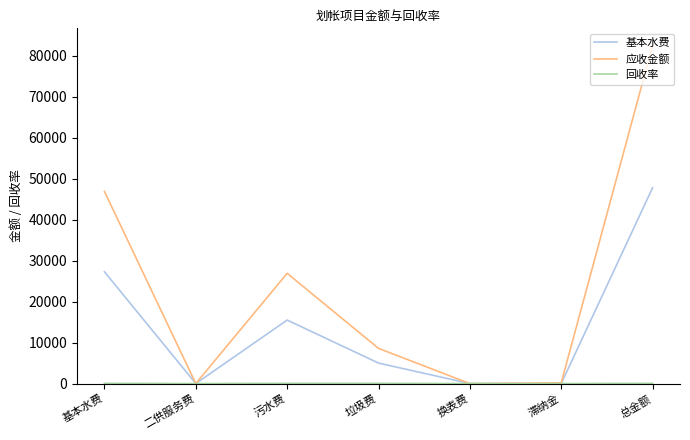

The 应收金额 series shows 8585.6 at 垃圾费. True or false?

True